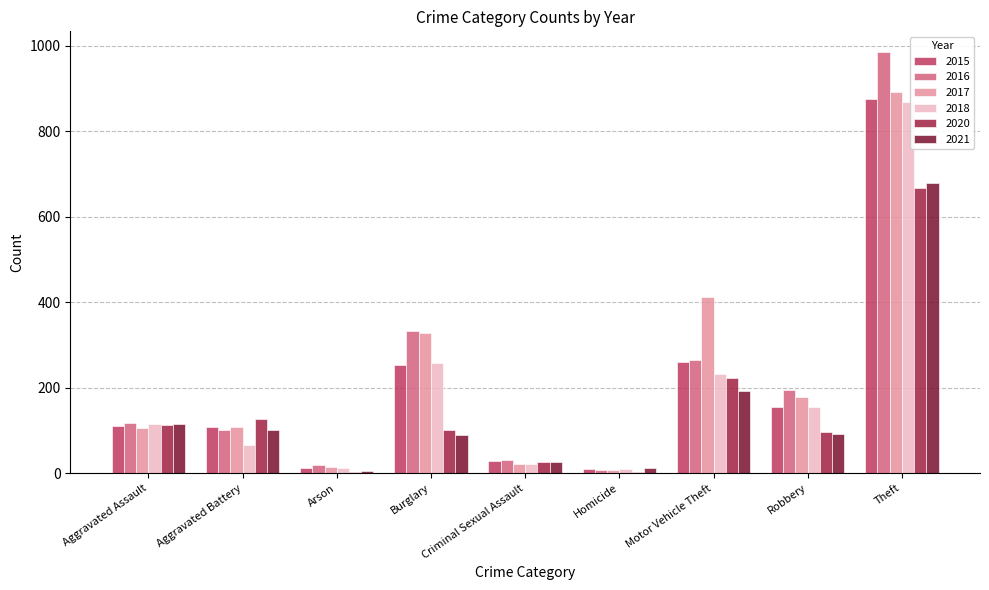

Does the chart contain stacked bars?

No